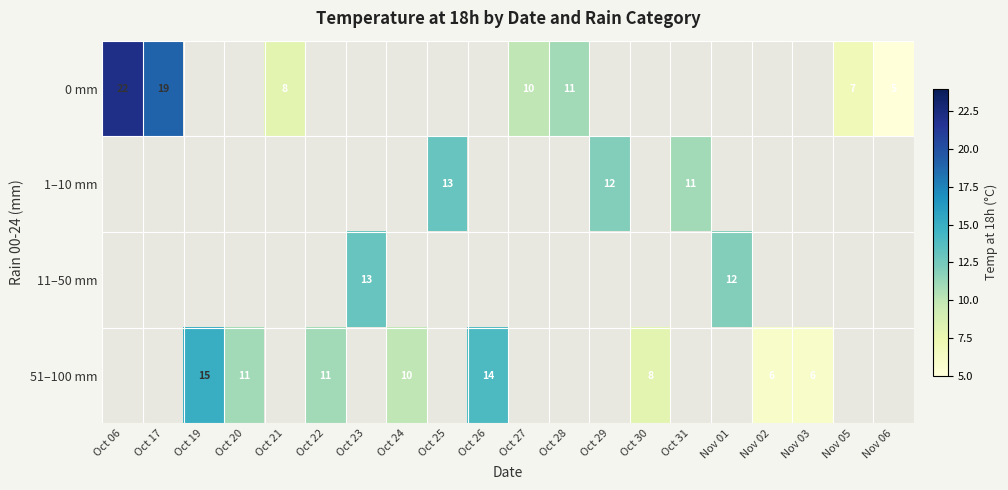

True or false: 0 mm has a value of 19 at Oct 17.

True